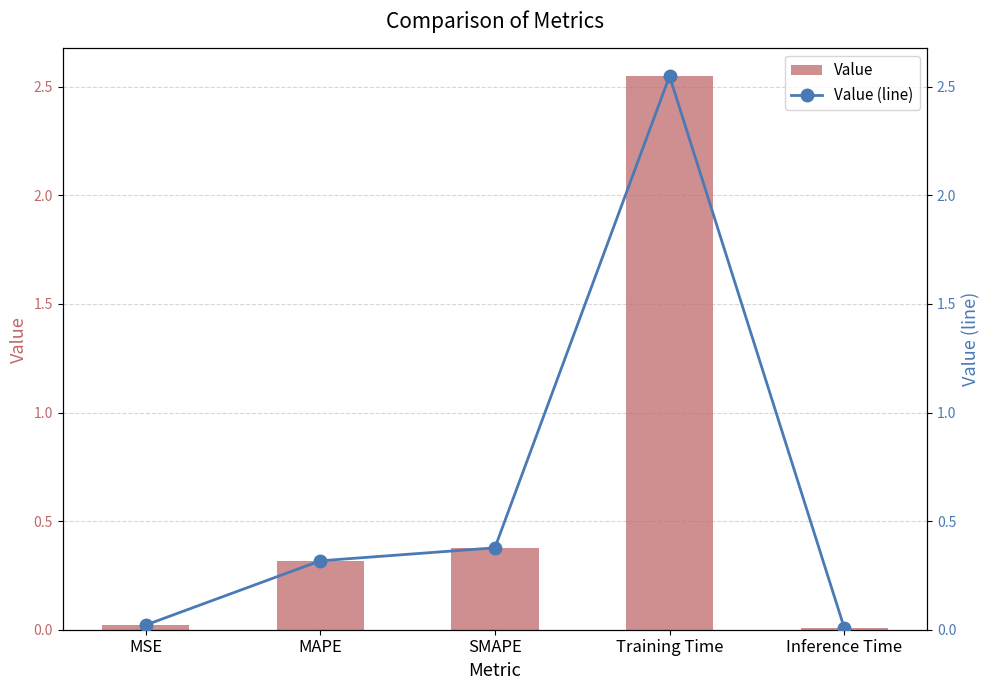

Is the value of Value at MSE greater than the value of Value (line) at Training Time?

No